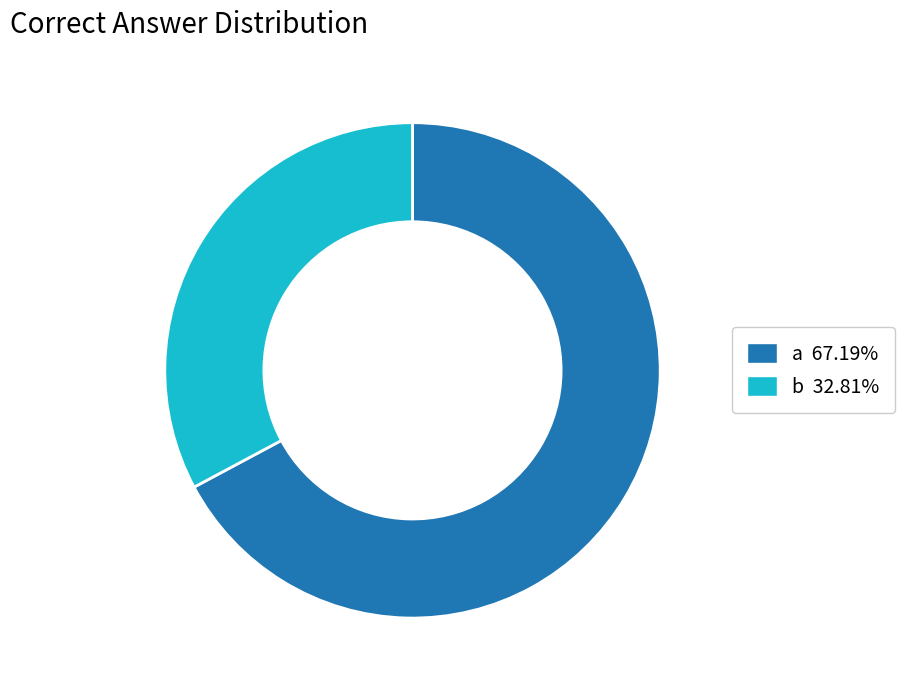

Is there a majority slice in this chart?

Yes